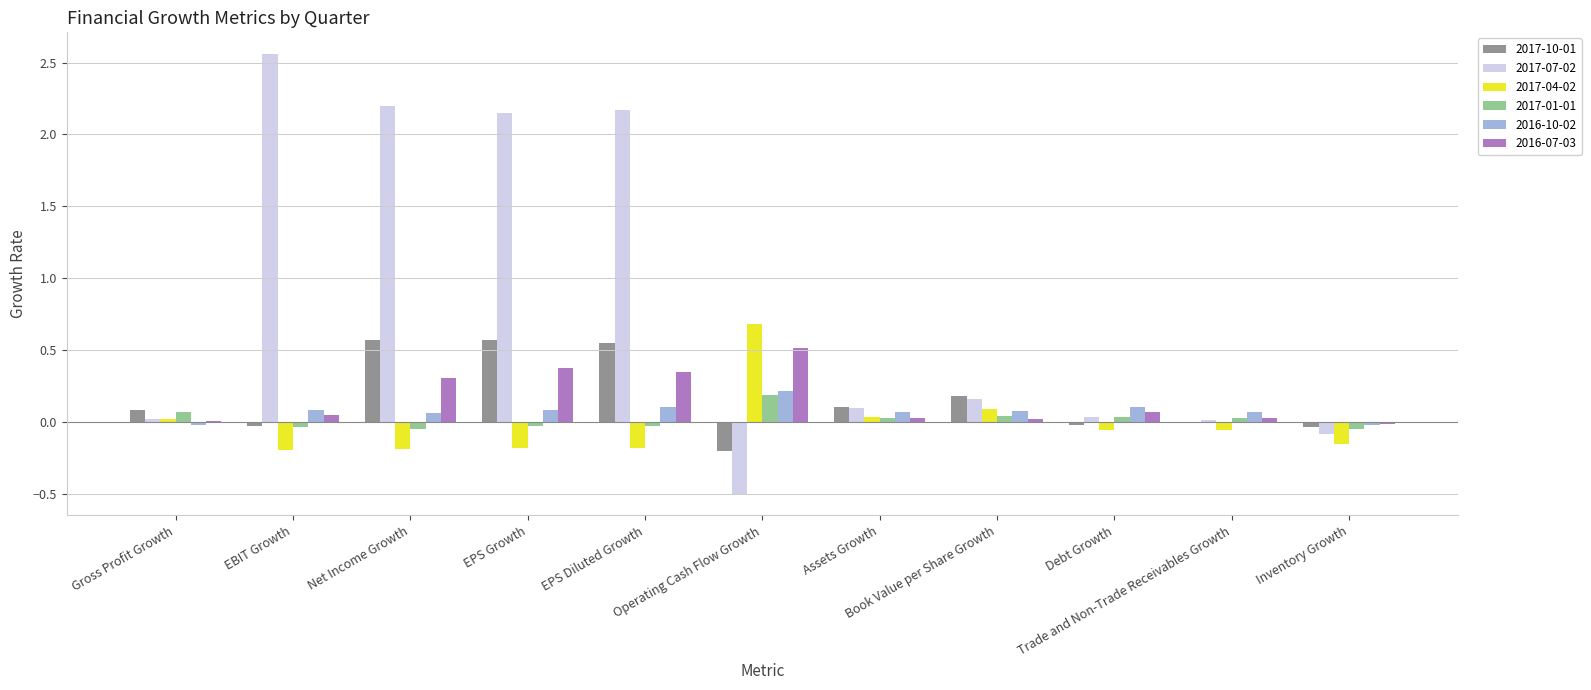

Is the value of 2017-04-02 at EPS Diluted Growth greater than the value of 2016-07-03 at Operating Cash Flow Growth?

No